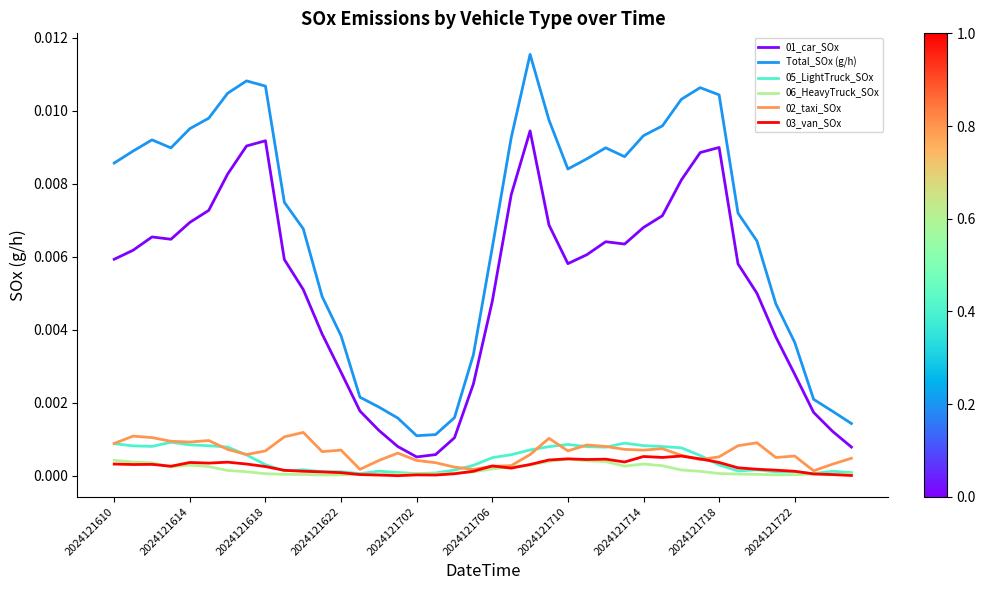

True or false: 06_HeavyTruck_SOx and 01_car_SOx intersect in this chart.

False